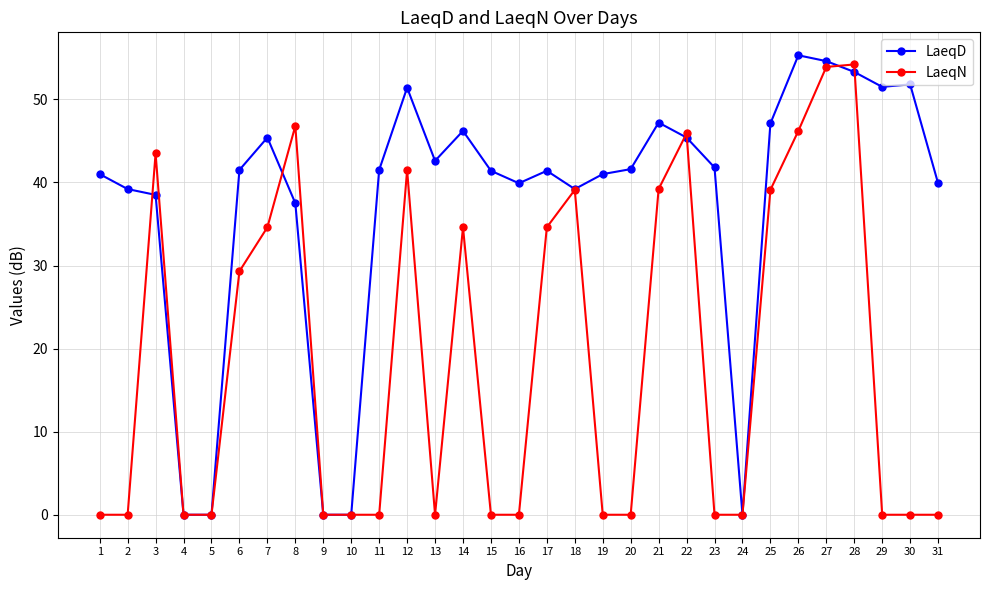

Which series changed the most between 4 and 7?

LaeqD